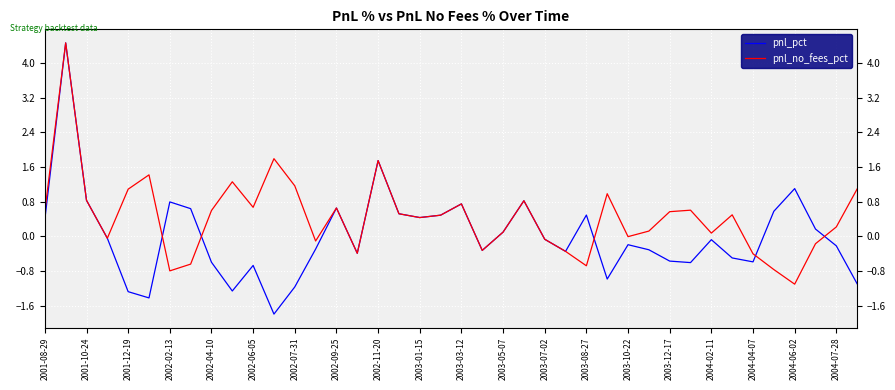

Which series has the widest spread of values?

pnl_pct